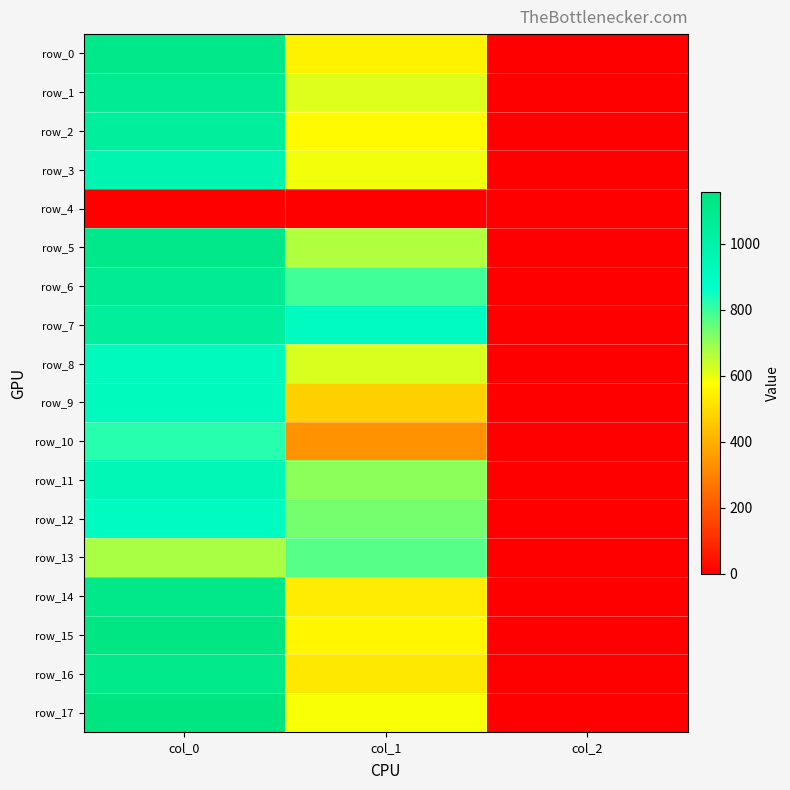

Which category has the highest value in the row_15 series?

col_0